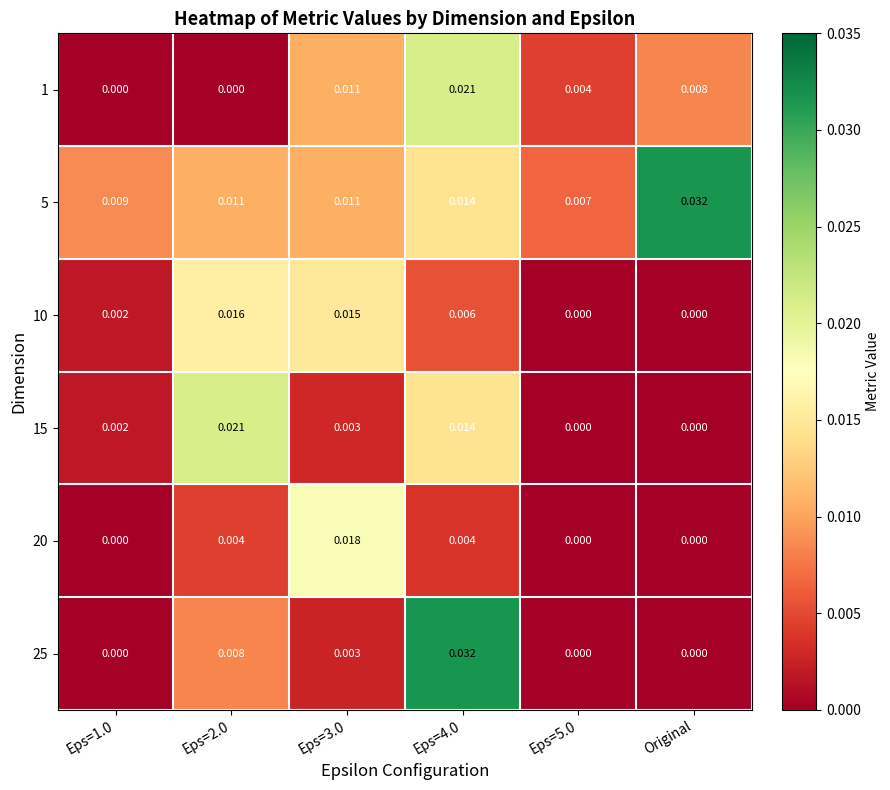

Is the value of 25 at Eps=4.0 greater than the value of 1 at Eps=3.0?

Yes